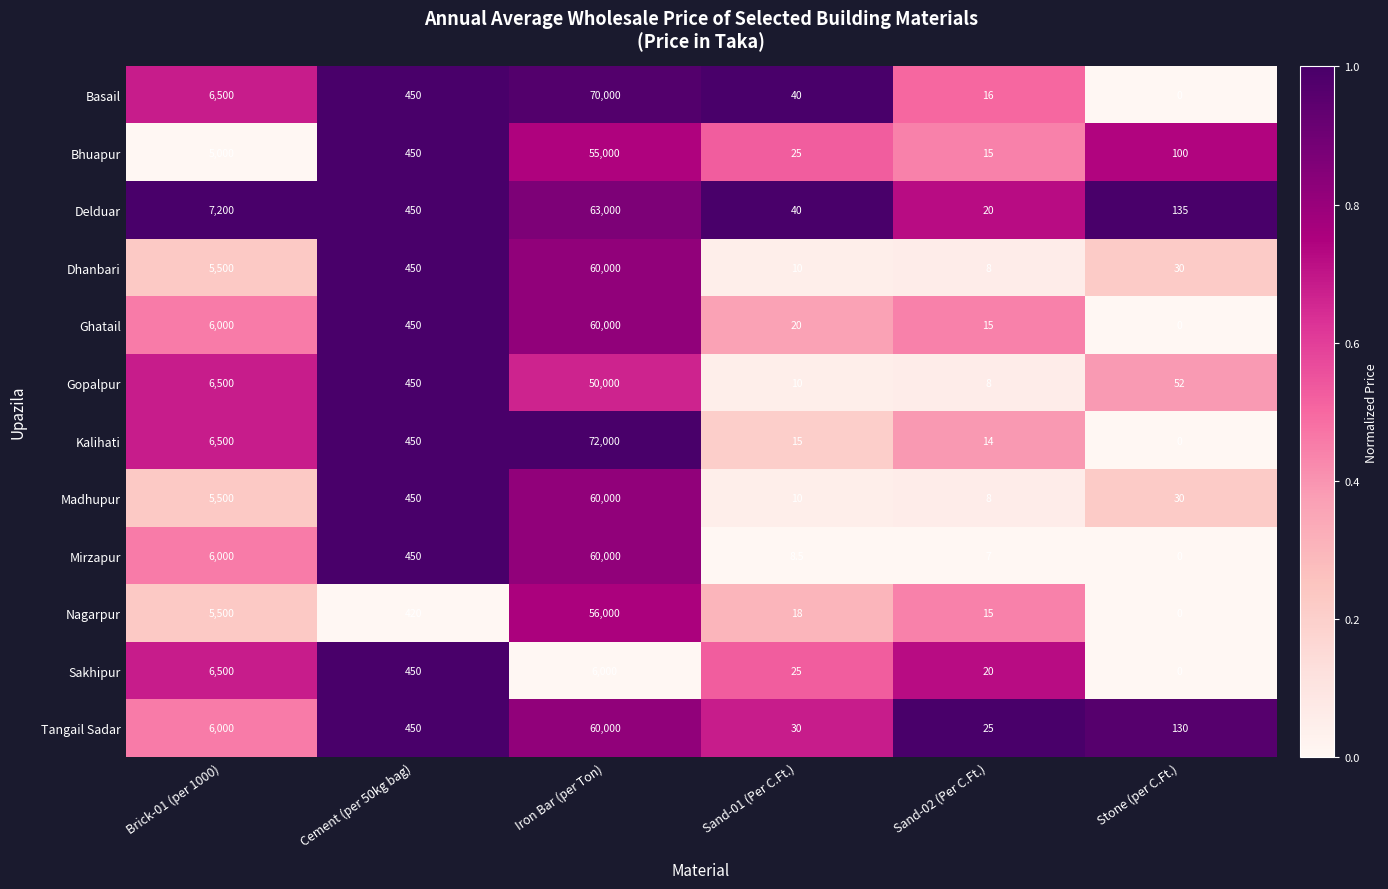

Which series has the widest spread of values?

Kalihati